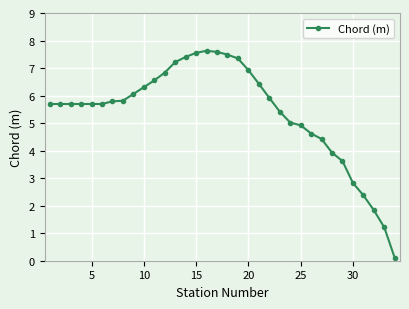

What is the maximum value shown in the chart?

7.6